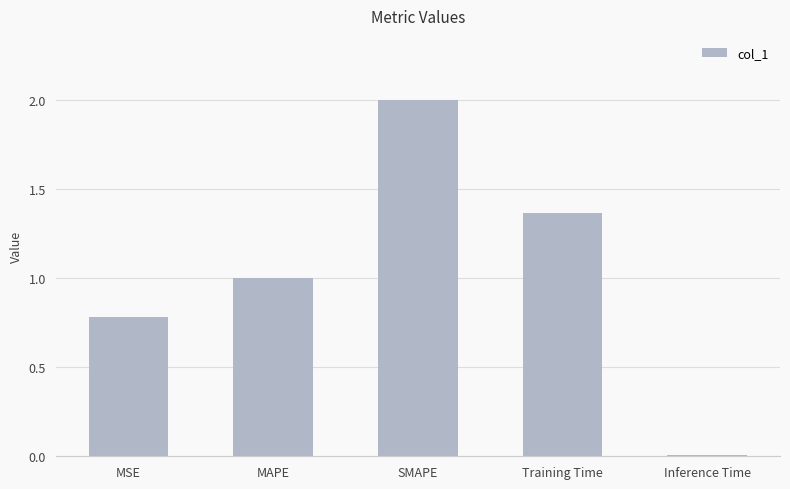

Are the bars horizontal?

No